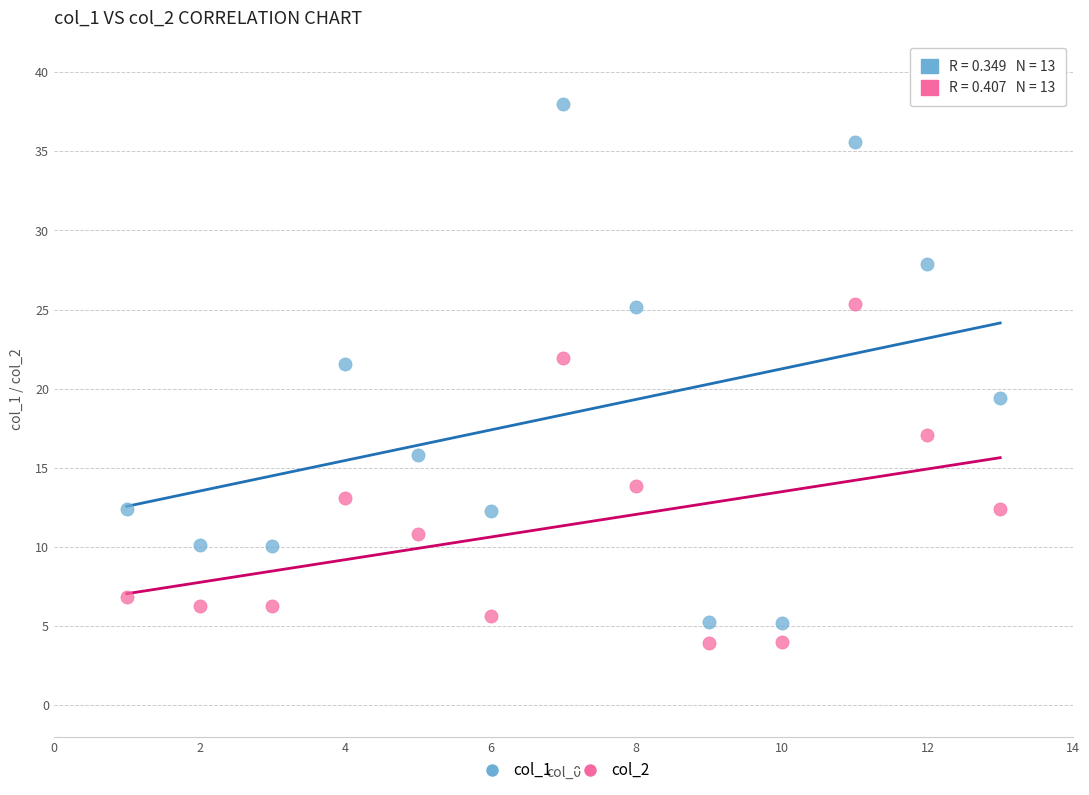

Which series reaches the minimum Y coordinate?

col_2